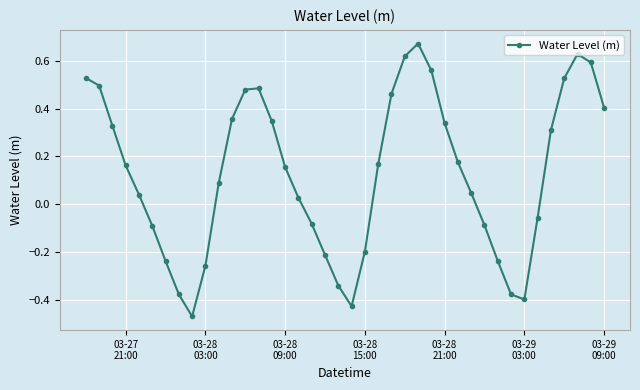

What is the difference between the maximum and minimum values?

1.1